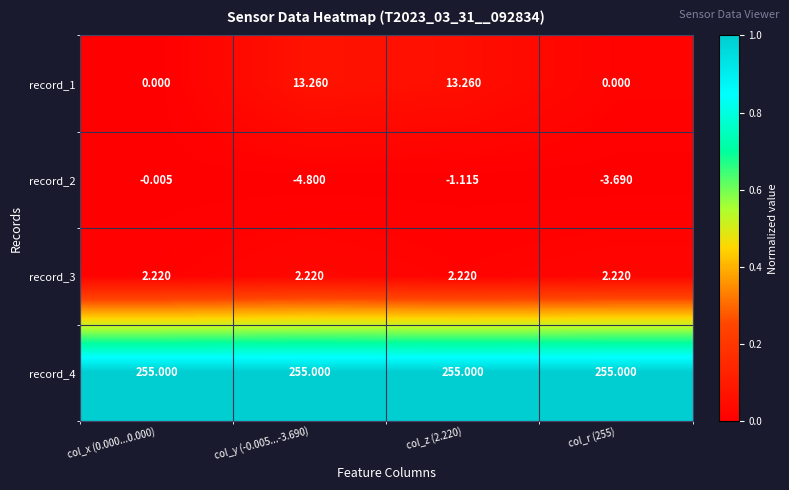

Between col_y (-0.005...-3.690) and col_r (255), which series saw the biggest shift?

record_1